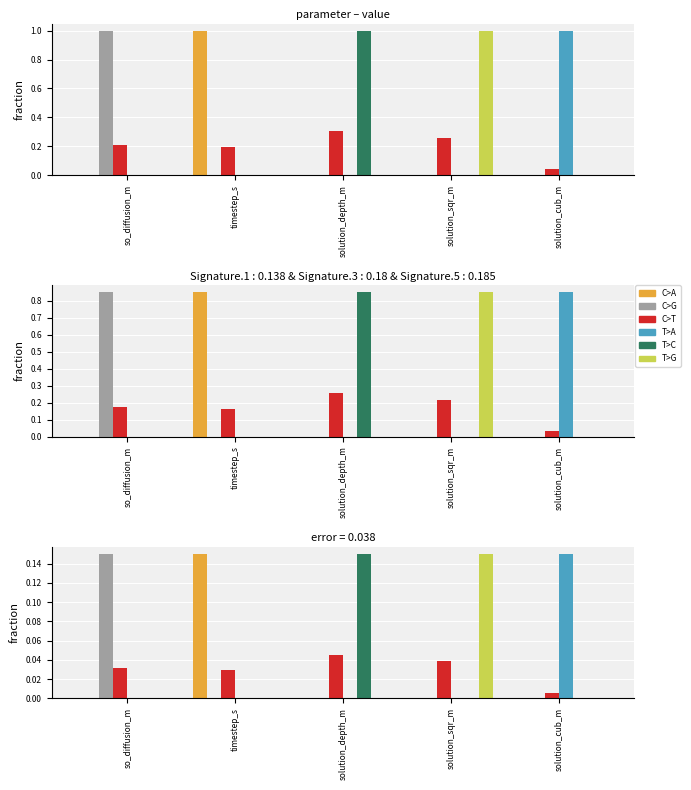

At which label does T>C reach its minimum?

solution_cub_m